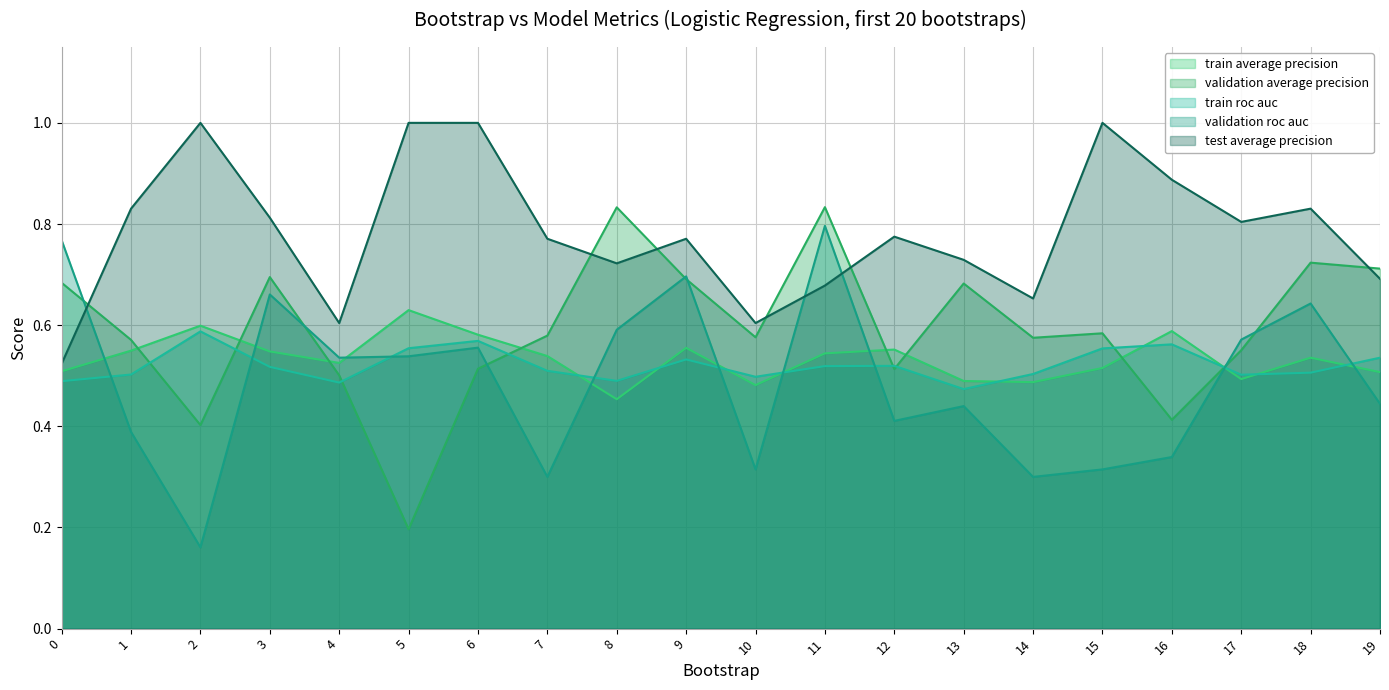

Count the test_average_precision (line) values in the range 0 to 1.

20